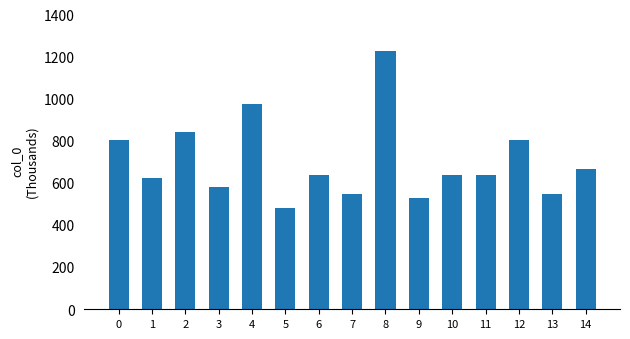

What is the greatest value displayed?

1228.9